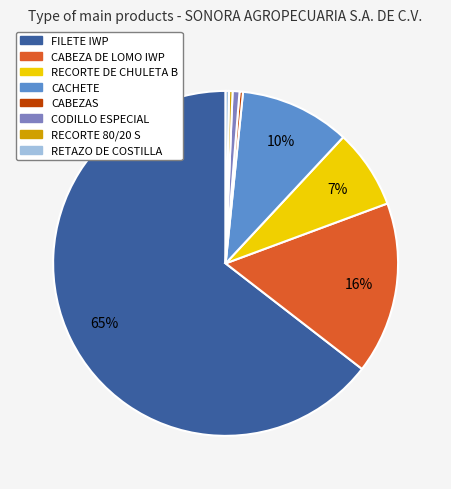

How many segments does this pie chart have?

8